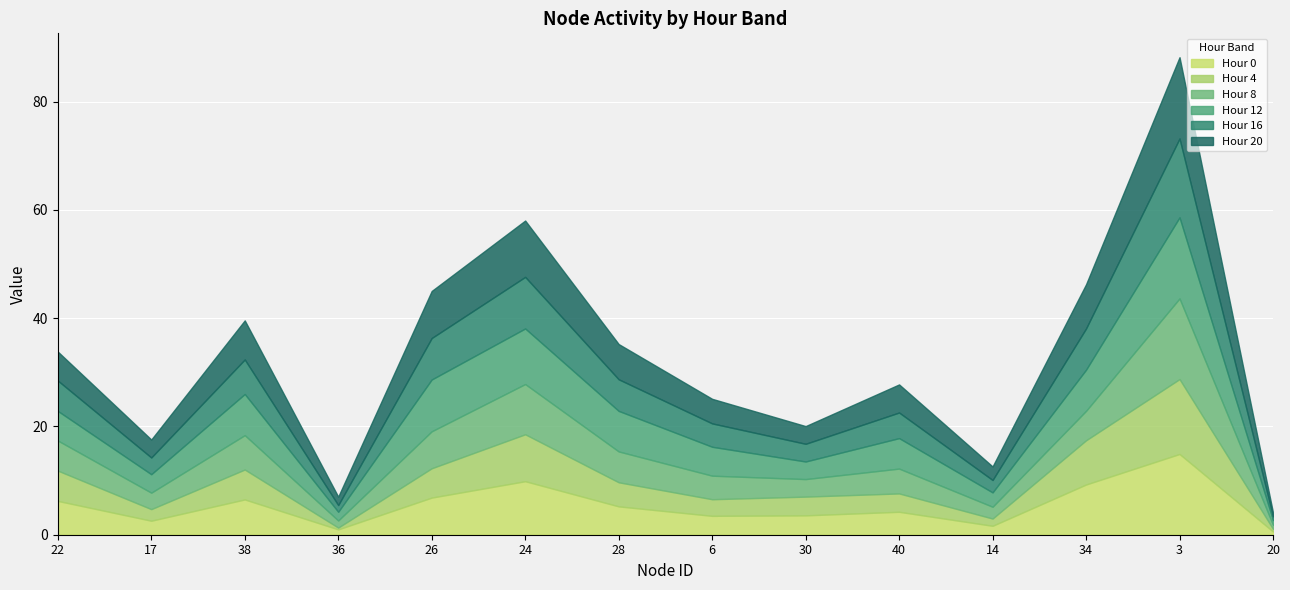

Reading left to right, what are all the values shown in this chart?

Hour 0: 6.2	2.6	6.5	1.0	6.9	9.9	5.2	3.5	3.6	4.2	1.6	9.3	14.9	0.6
Hour 4: 5.6	2.1	5.5	0.3	5.4	8.7	4.5	3.1	3.5	3.4	1.3	8.2	13.8	0.5
Hour 8: 5.6	3.0	6.3	1.3	6.8	9.3	5.7	4.3	3.2	4.6	2.2	5.4	14.9	0.7
Hour 12: 5.5	3.4	7.6	1.6	9.6	10.3	7.5	5.3	3.2	5.6	2.6	7.6	15.0	0.9
Hour 16: 5.6	3.1	6.4	1.2	7.7	9.5	5.8	4.3	3.3	4.7	2.3	7.6	14.6	0.7
Hour 20: 5.3	3.3	7.2	1.6	8.7	10.4	6.5	4.5	3.3	5.2	2.5	8.2	15.0	0.7